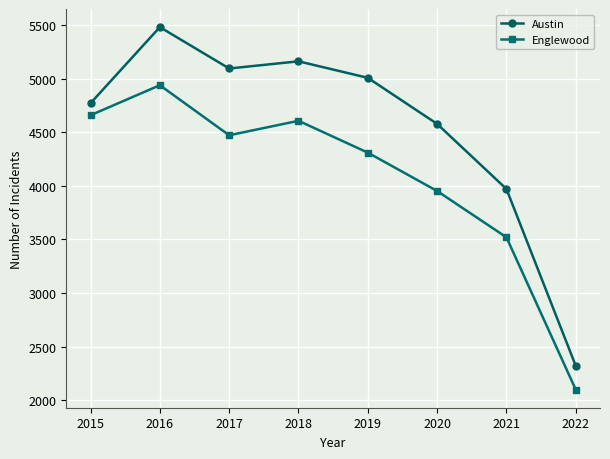

True or false: Englewood and Austin intersect in this chart.

False